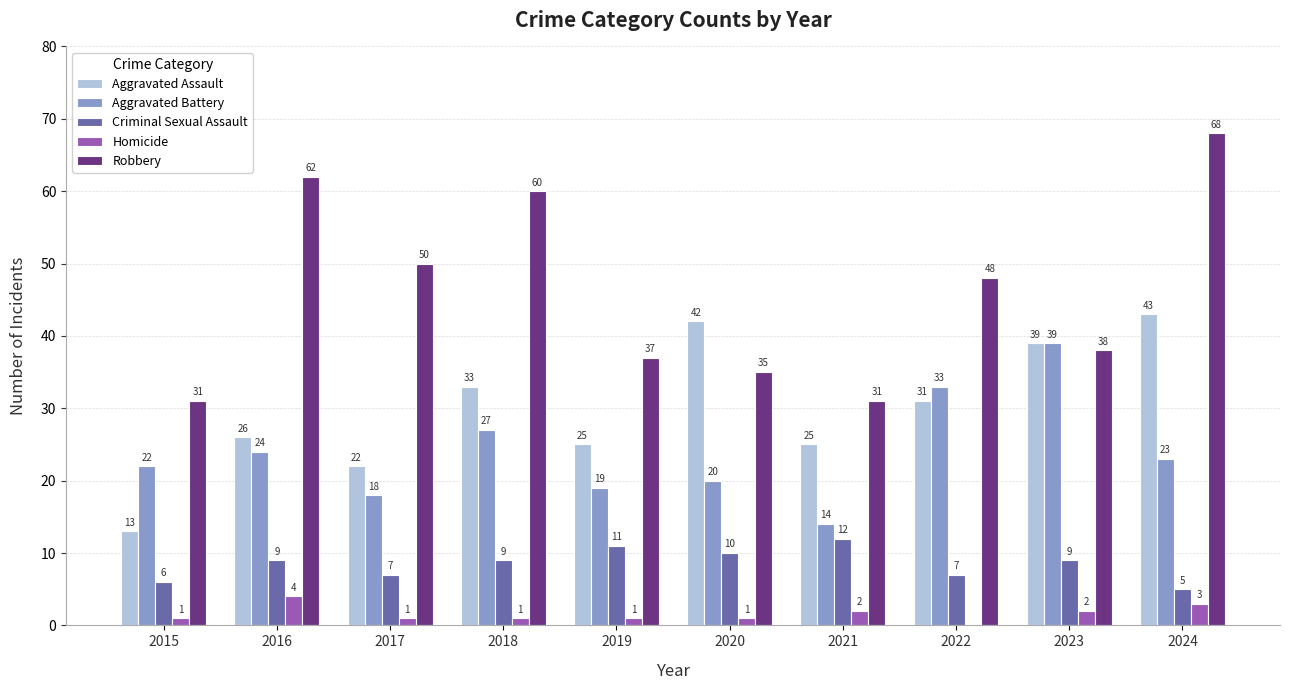

Reading left to right, list all the values displayed in this chart.

Aggravated Assault: 13	26	22	33	25	42	25	31	39	43
Aggravated Battery: 22	24	18	27	19	20	14	33	39	23
Criminal Sexual Assault: 6	9	7	9	11	10	12	7	9	5
Homicide: 1	4	1	1	1	1	2	0	2	3
Robbery: 31	62	50	60	37	35	31	48	38	68